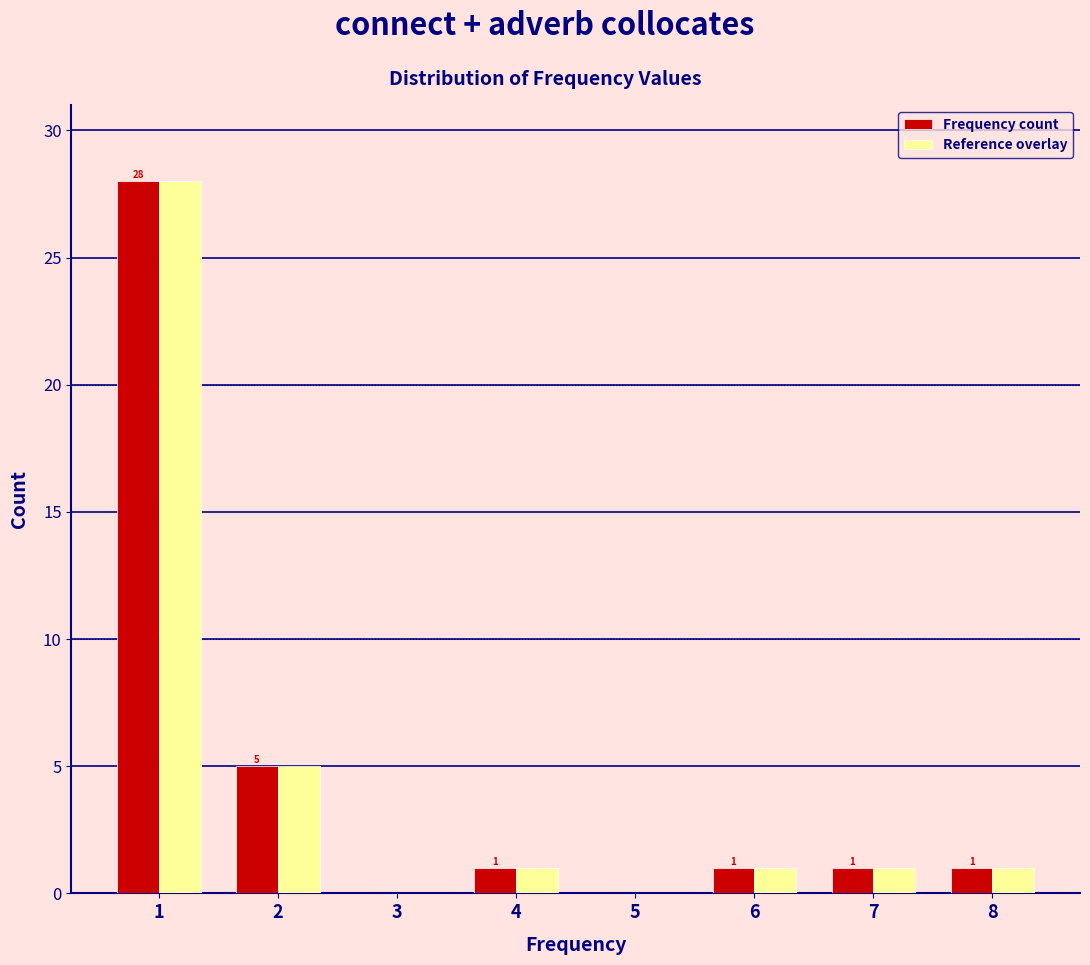

In the Frequency count series, which range on the x-axis has the tallest bar?

0.5 to 1.5